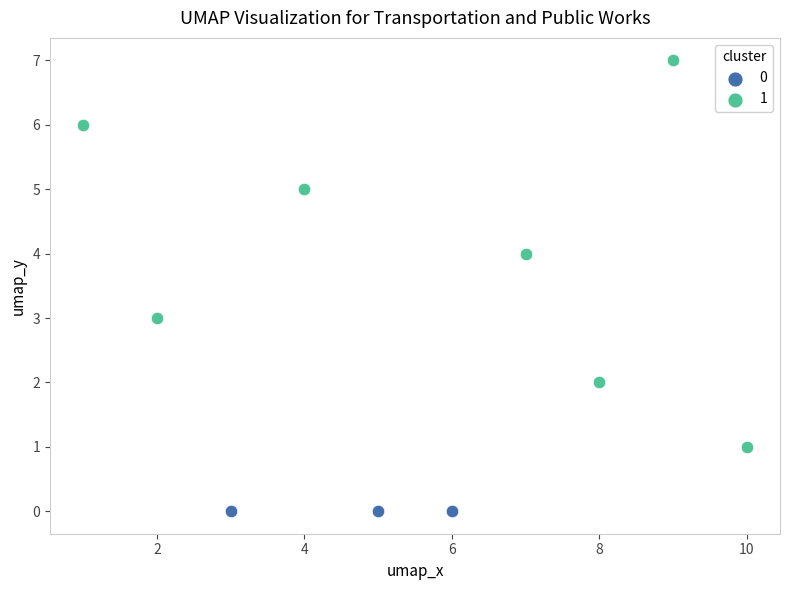

What are all the series names shown in the legend?

0, 1